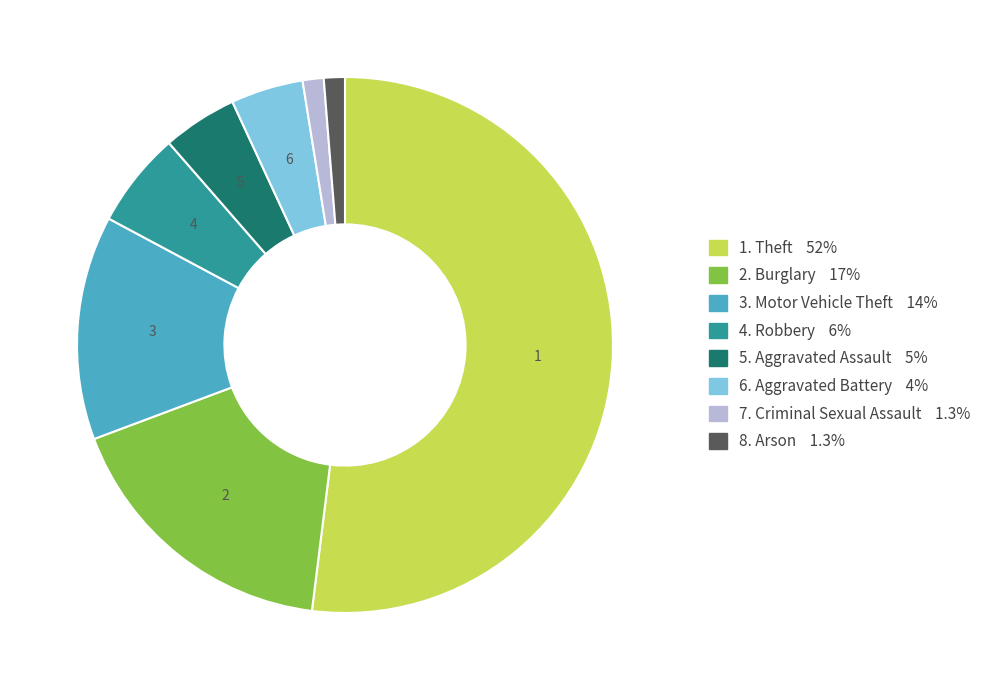

Is there a majority slice in this chart?

Yes